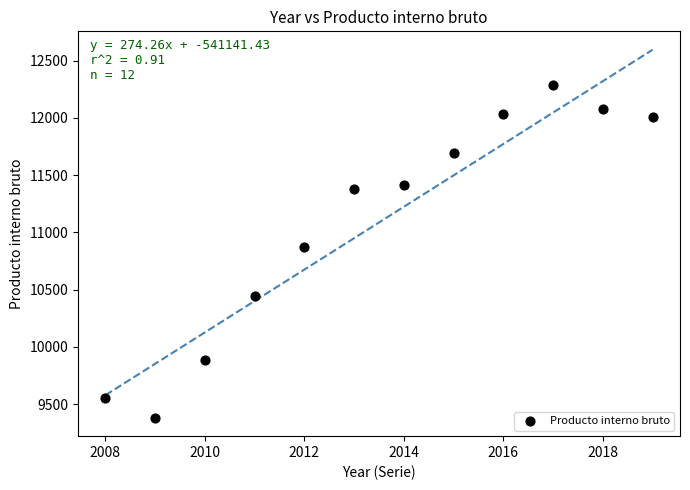

What is the range of X values (max minus min)?

11